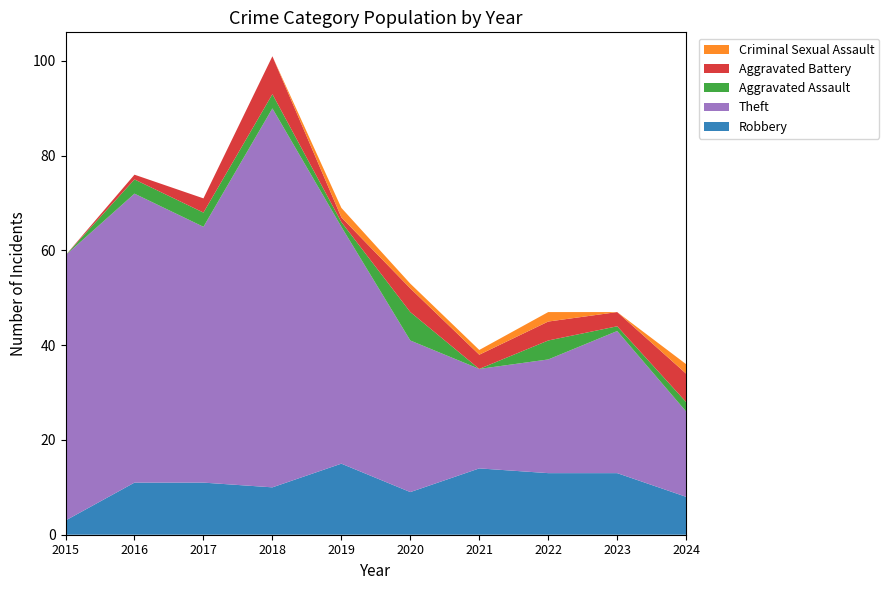

Reading left to right, list all the values displayed in this chart.

Robbery: 3	11	11	10	15	9	14	13	13	8
Theft: 56	61	54	80	50	32	21	24	30	18
Aggravated Assault: 0	3	3	3	1	6	0	4	1	2
Aggravated Battery: 0	1	3	8	1	5	3	4	3	6
Criminal Sexual Assault: 0	0	0	0	2	1	1	2	0	2